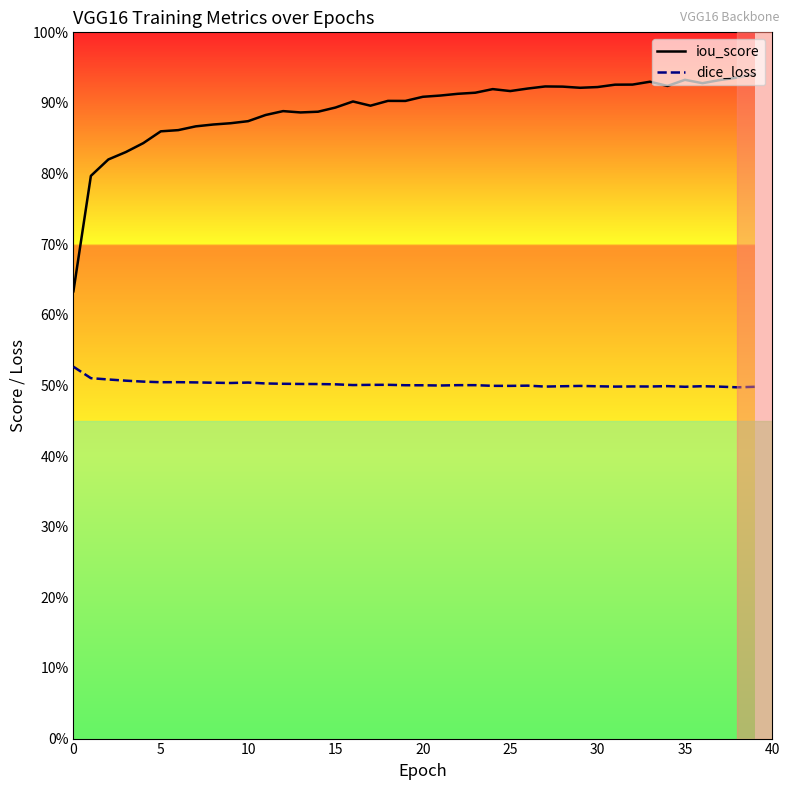

Is it true that iou_score equals 1.1 at 0?

False